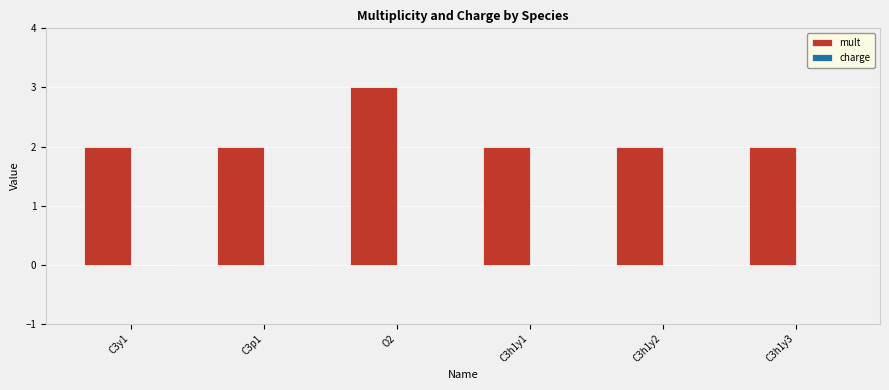

What is the label of the 3rd bar from the left?

O2